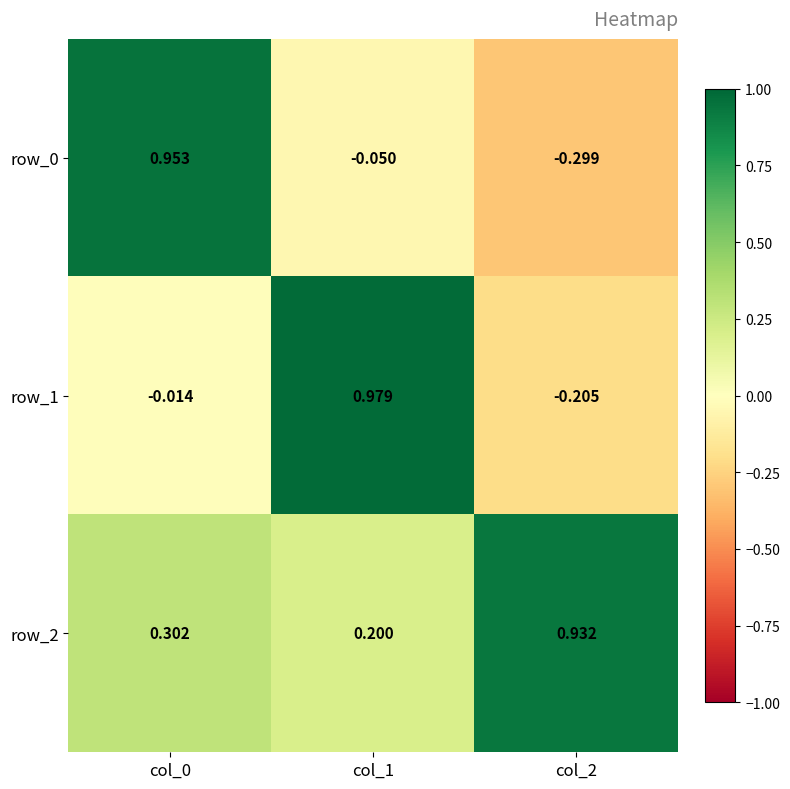

Is the value of row_2 at col_1 greater than the value of row_1 at col_1?

No